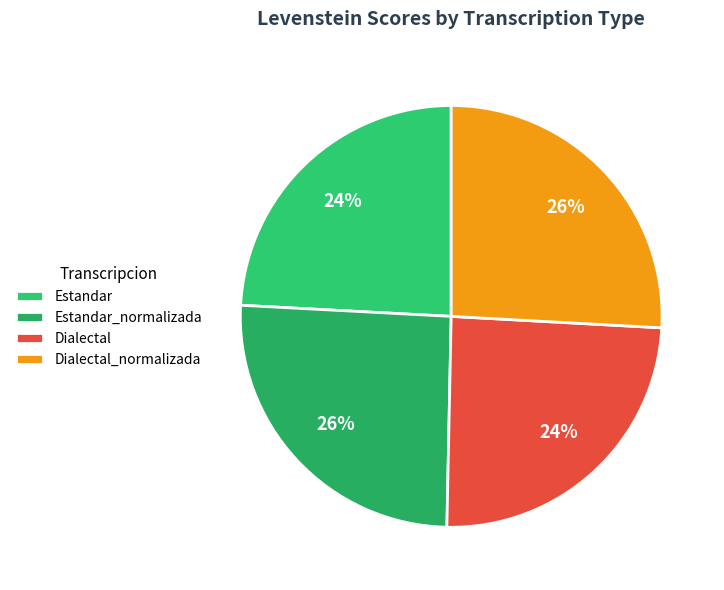

Combined, what portion of the pie is Dialectal and Dialectal_normalizada?

50.3%